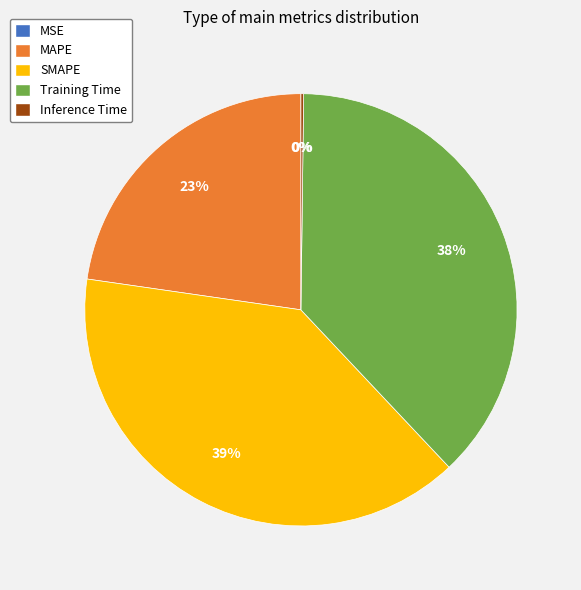

The SMAPE slice represents 52% of the pie. True or false?

False